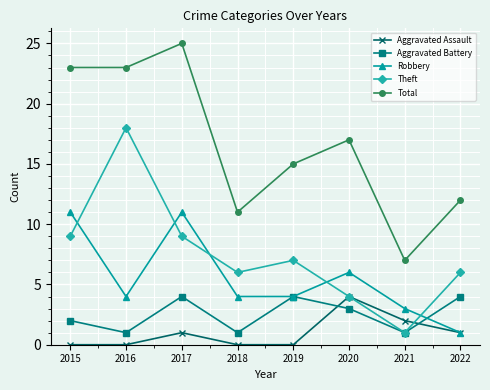

Is the value of Total at 2019 greater than the value of Aggravated Assault at 2019?

Yes